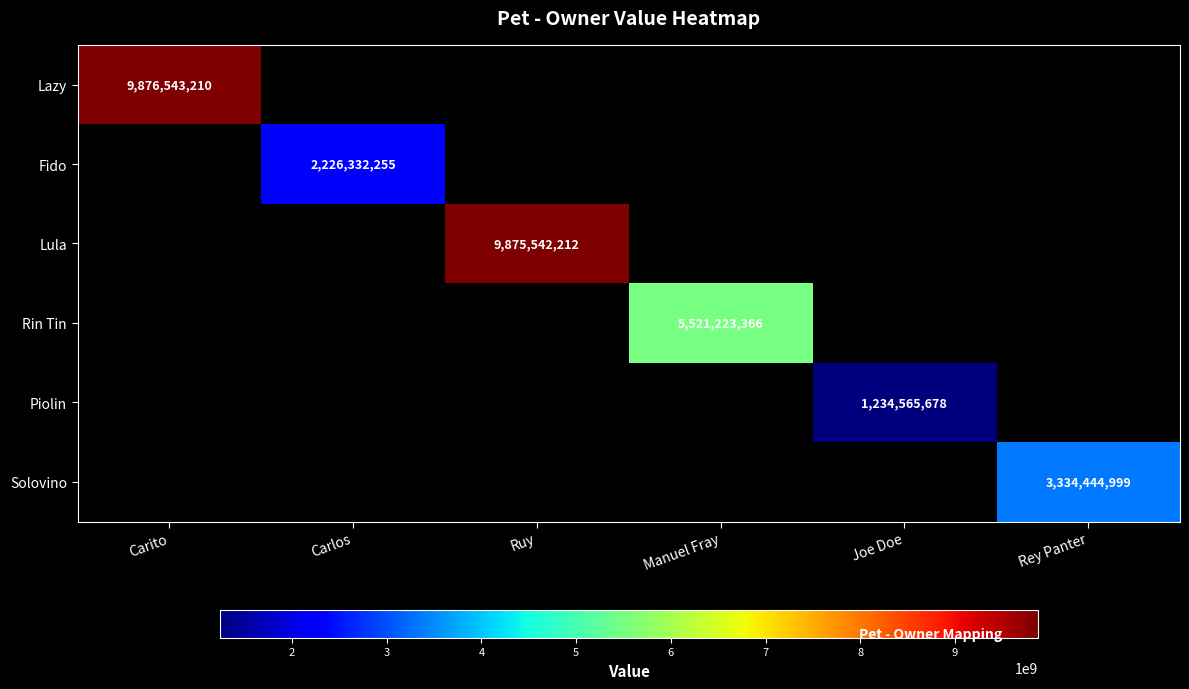

The value of Lazy at Carito is 9876543210. True or false?

True